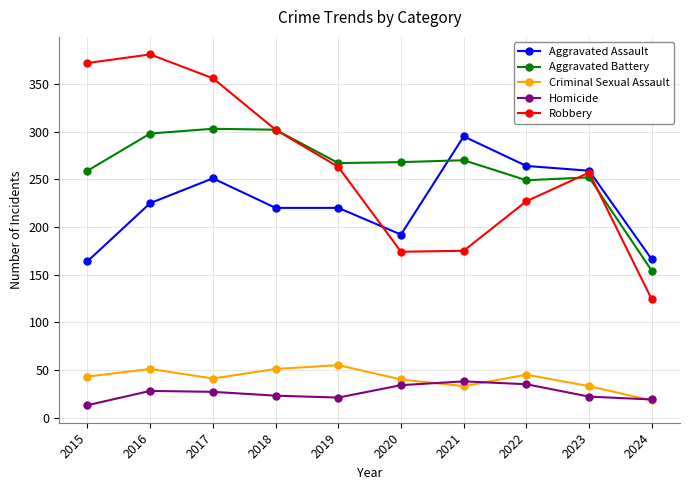

What is the difference between the highest and lowest values at 2022?

229